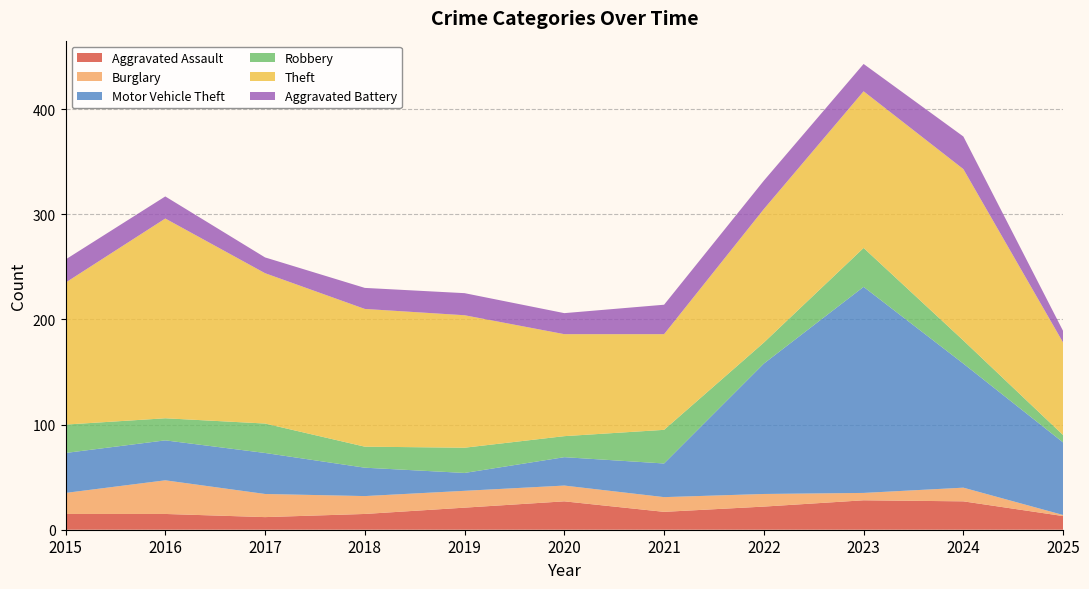

Reading left to right, what are all the values shown in this chart?

Aggravated Assault: 15	15	12	15	21	27	17	22	28	27	13
Burglary: 20	32	22	17	16	15	14	12	7	13	1
Motor Vehicle Theft: 38	38	39	27	17	27	32	124	196	118	69
Robbery: 27	21	28	20	24	20	32	20	37	22	7
Theft: 135	190	143	131	126	97	91	127	149	163	88
Aggravated Battery: 22	21	15	20	21	20	28	27	26	31	11